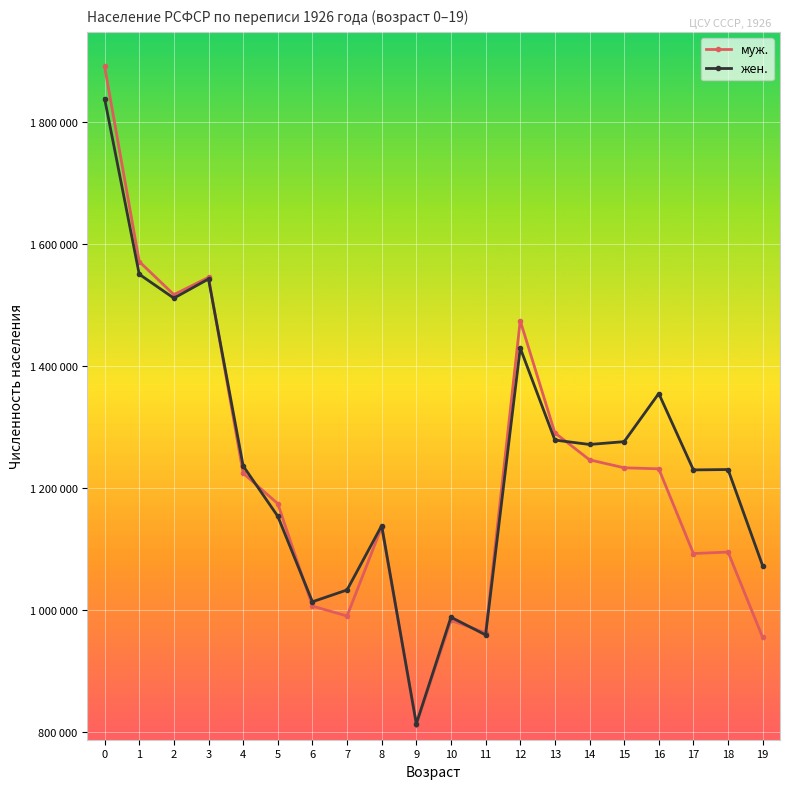

What are all the series names shown in the legend?

муж., жен.